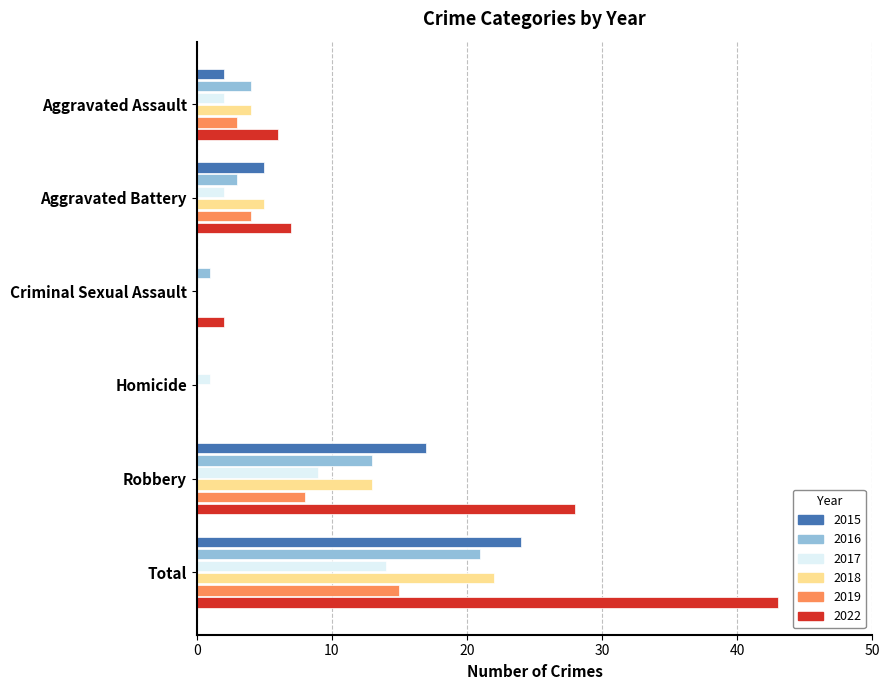

What is the sum of the 2019 values at Aggravated Assault and Aggravated Battery?

7